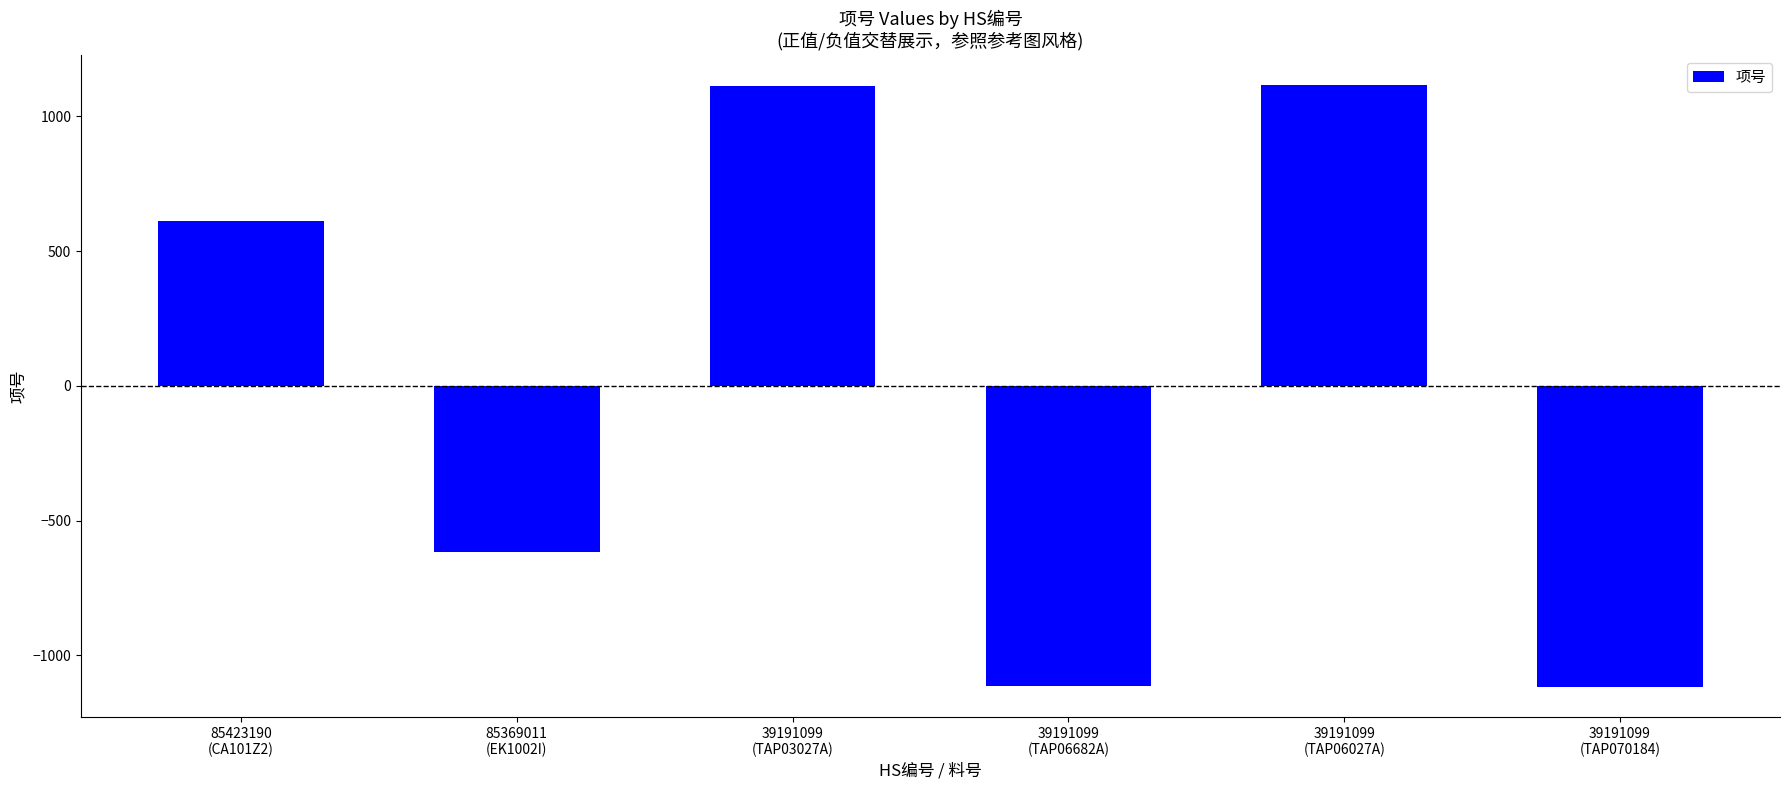

What is the minimum value shown in the chart?

-1117